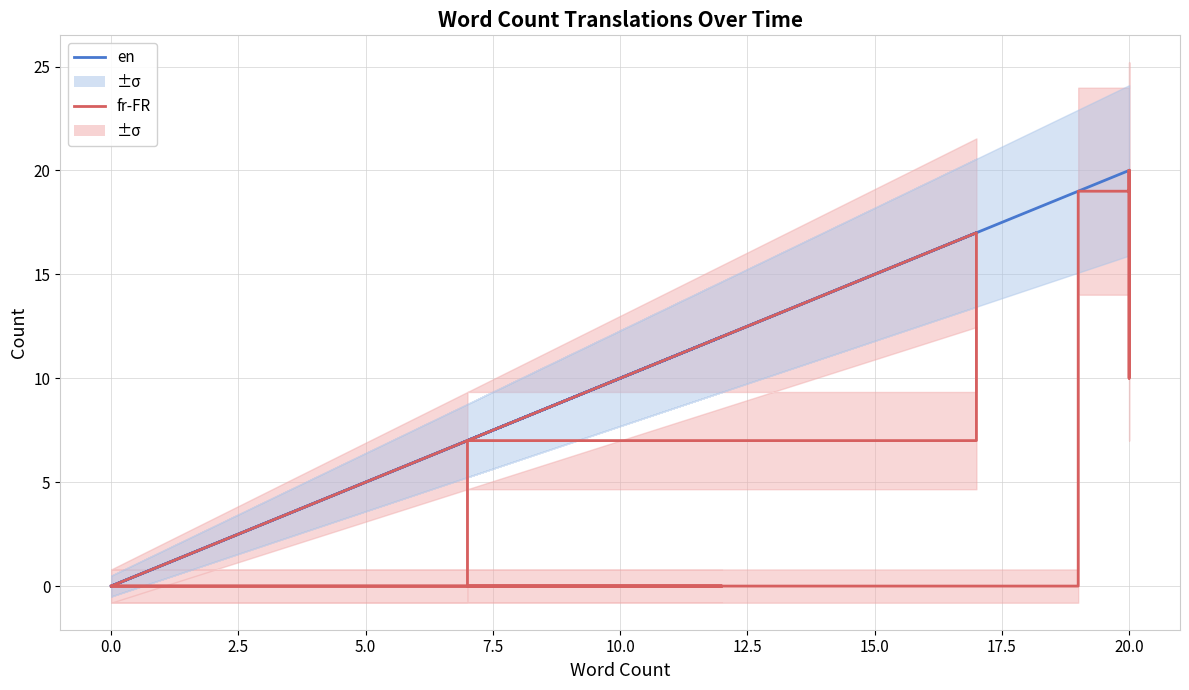

True or false: fr-FR and en cross at least once.

False